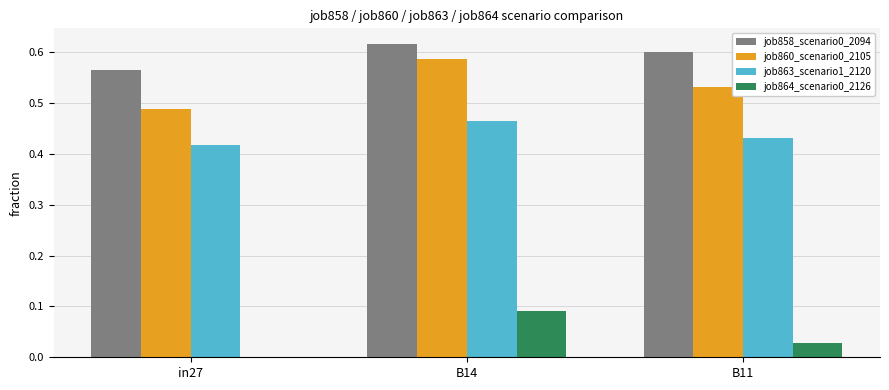

Which category has the highest value across all series?

B14